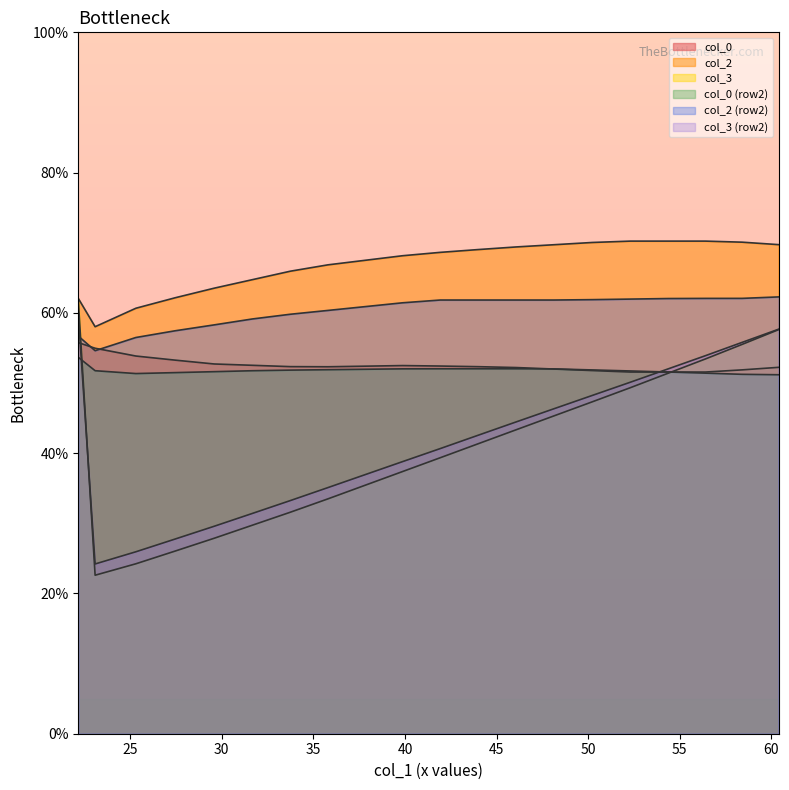

Read the col_2 value at 2.

56.7